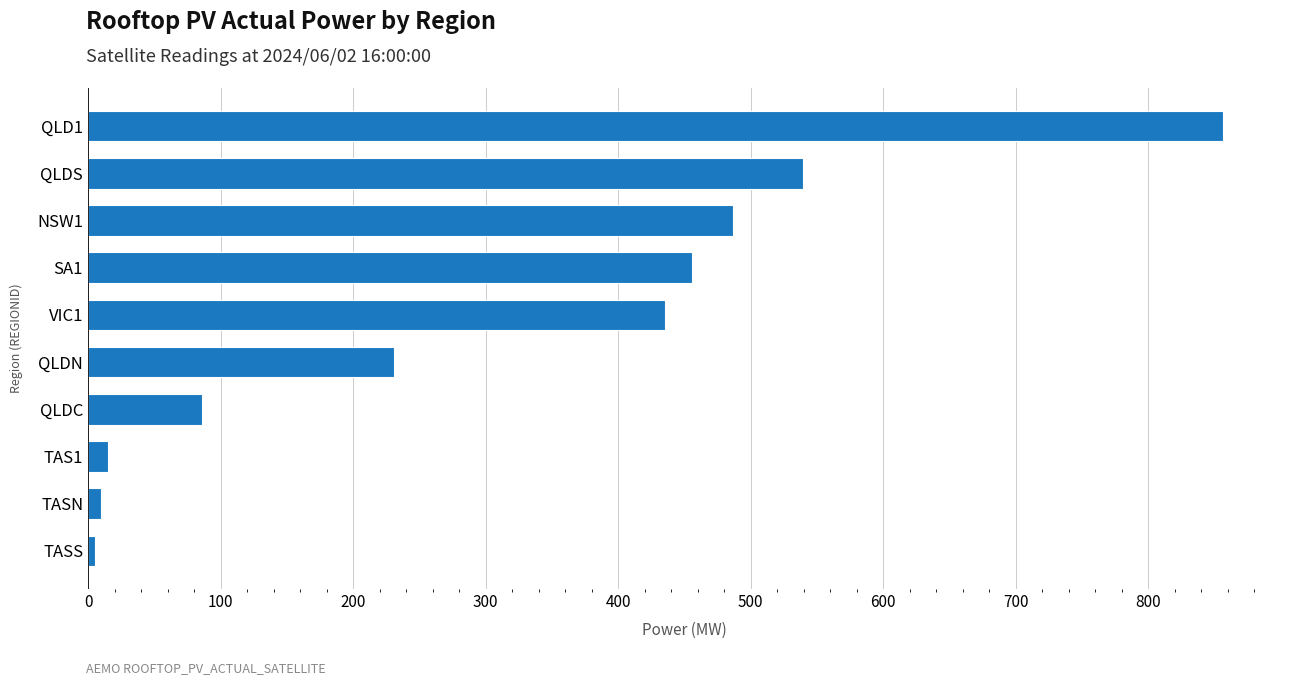

Which category has the highest value across all series?

QLD1